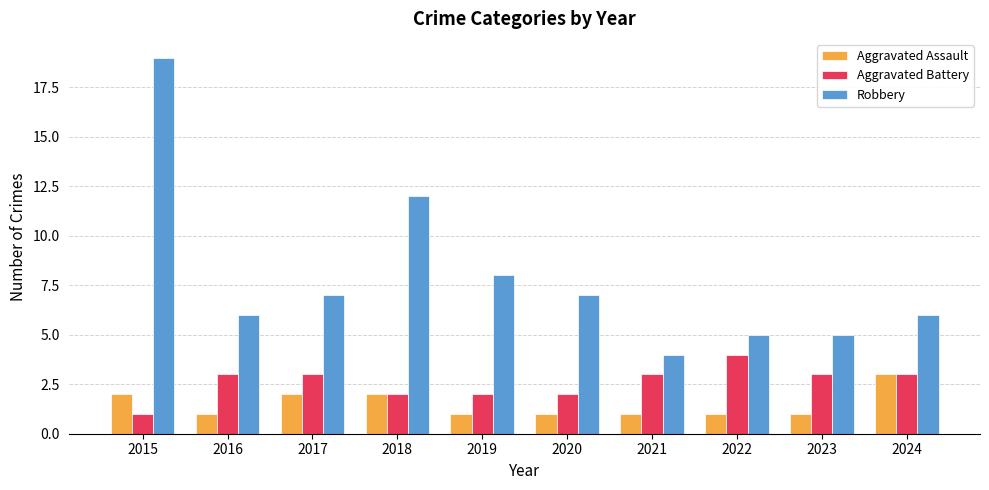

Which category has the highest value across all series?

2015